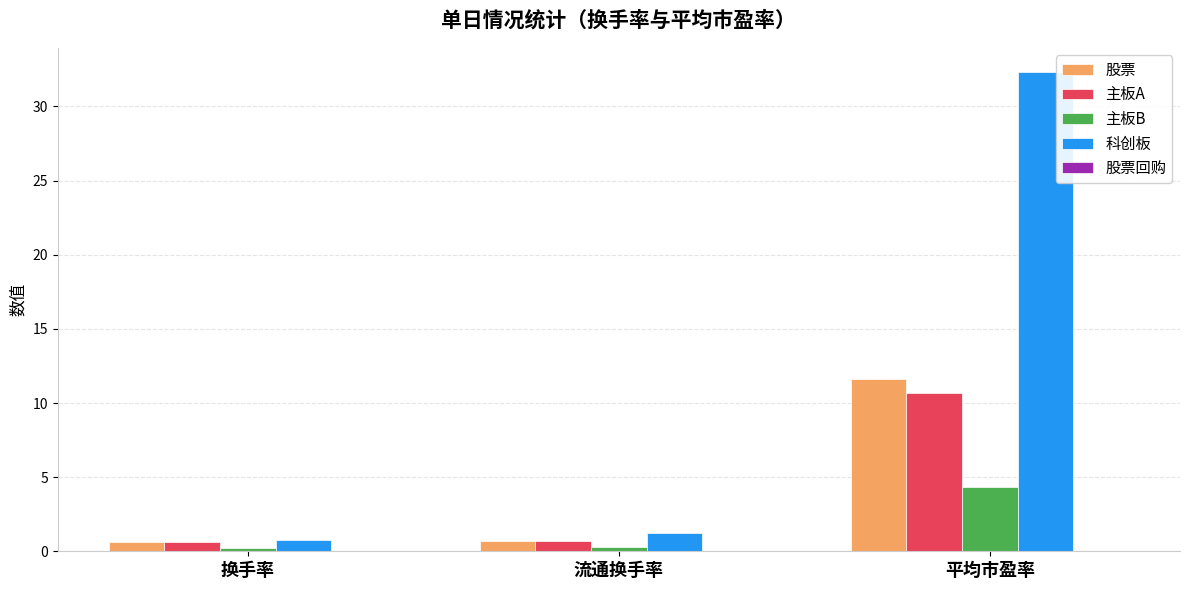

What value does the 股票 series have at 平均市盈率?

11.6